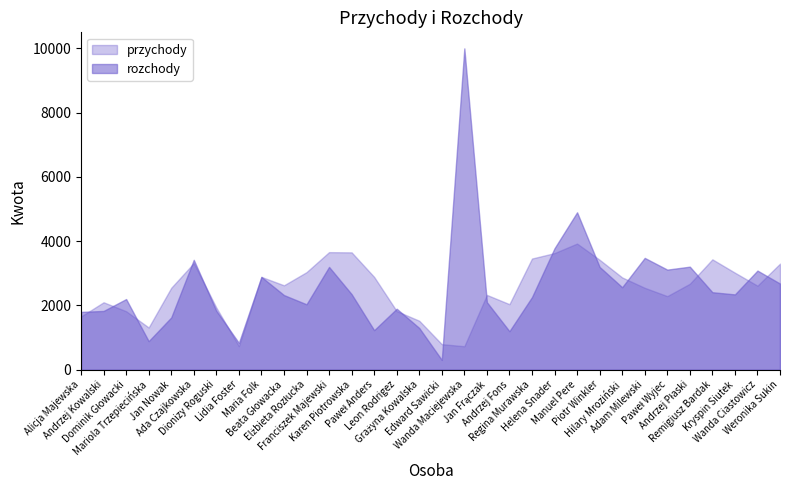

What is the average value of the przychody series?

2520